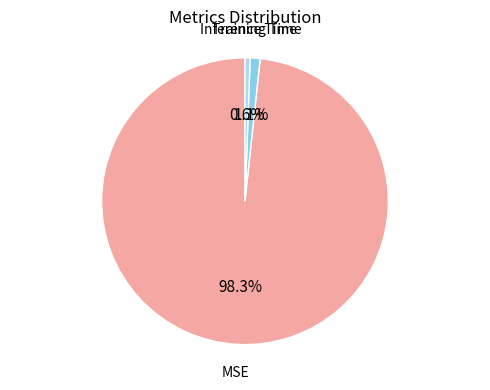

To the nearest percent, what is the difference between the largest and smallest slice percentages?

98%